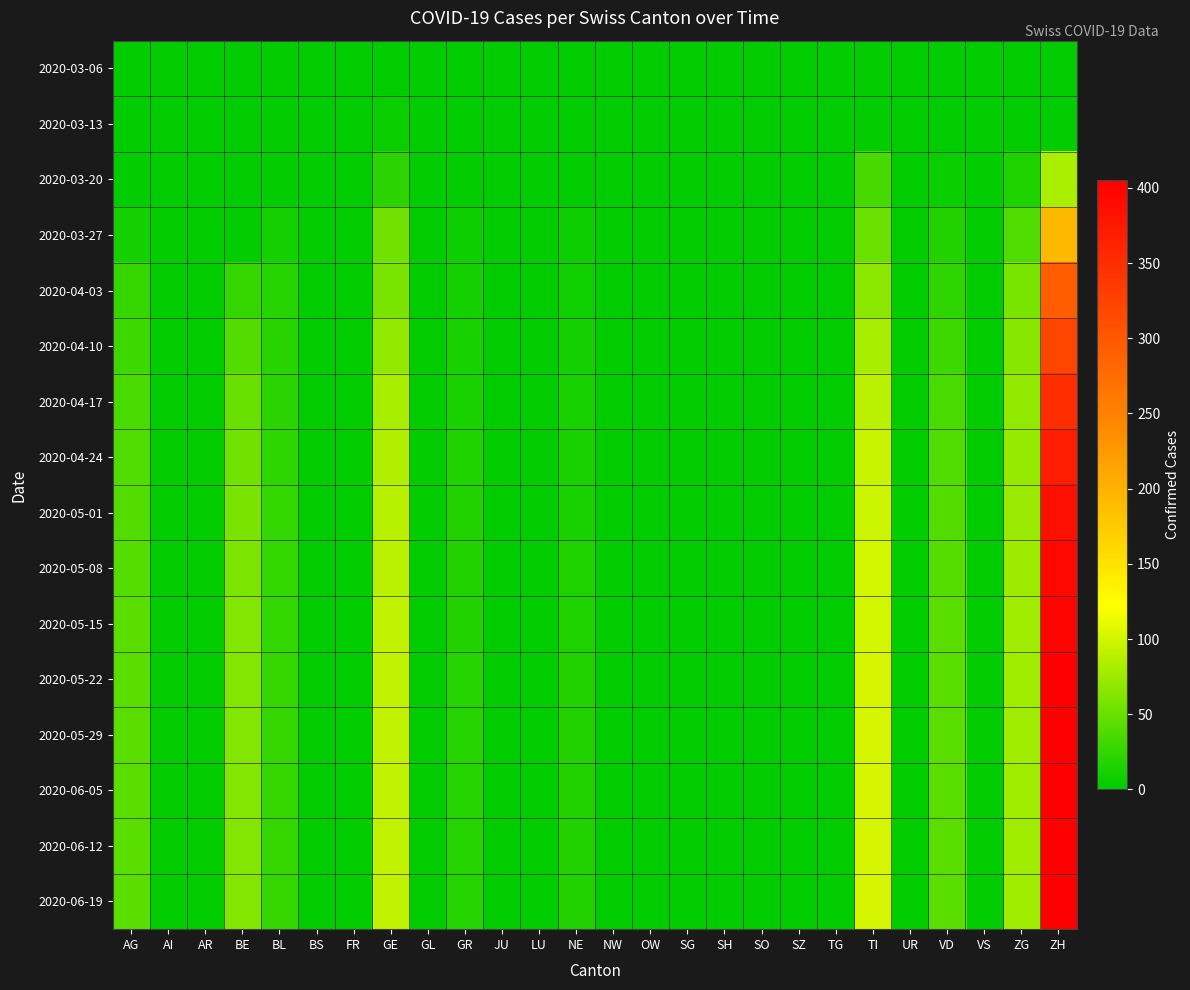

Between VS and NE, which is larger?

VS